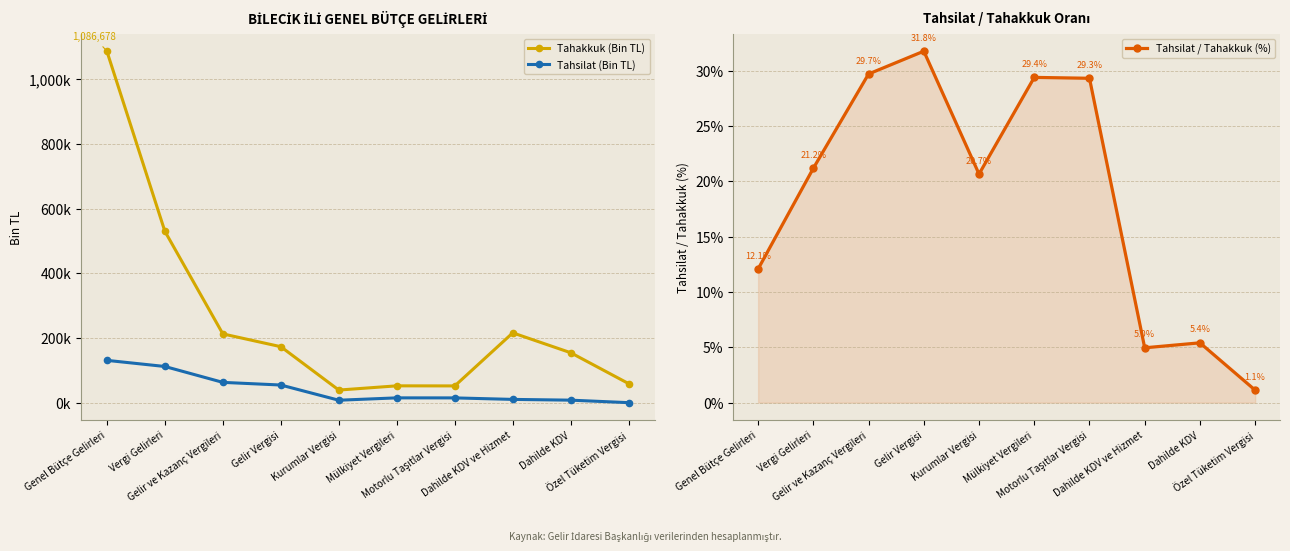

The value of Tahsilat / Tahakkuk (%) at Vergi Gelirleri is 21.2. True or false?

True